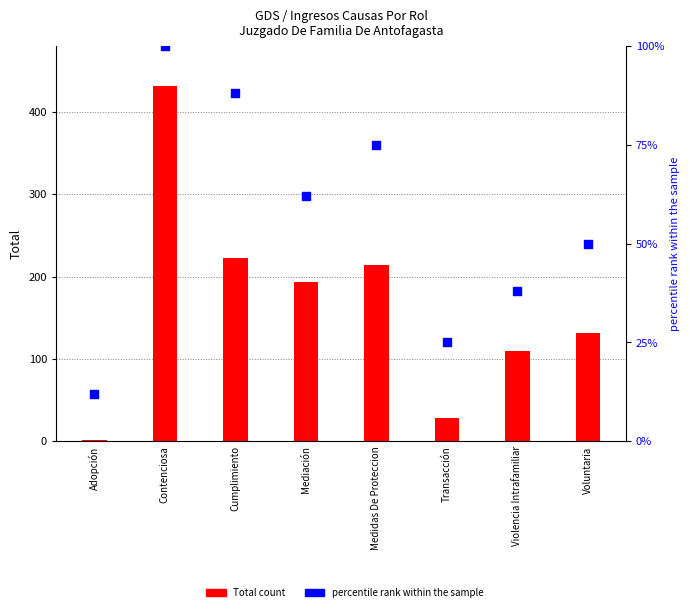

Which series has the widest spread of Y values?

Total count